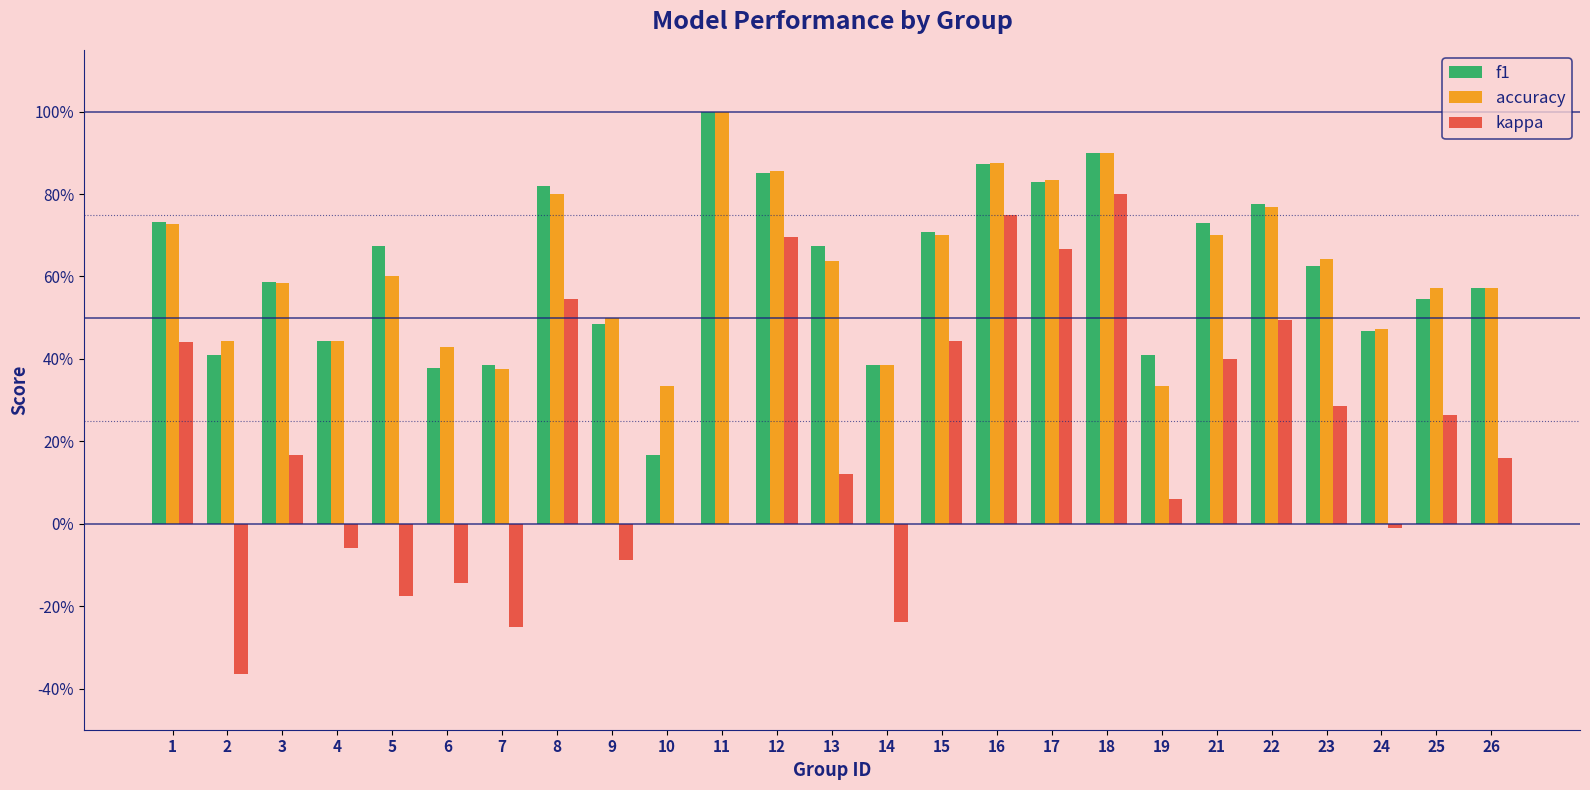

Are the bars horizontal?

No